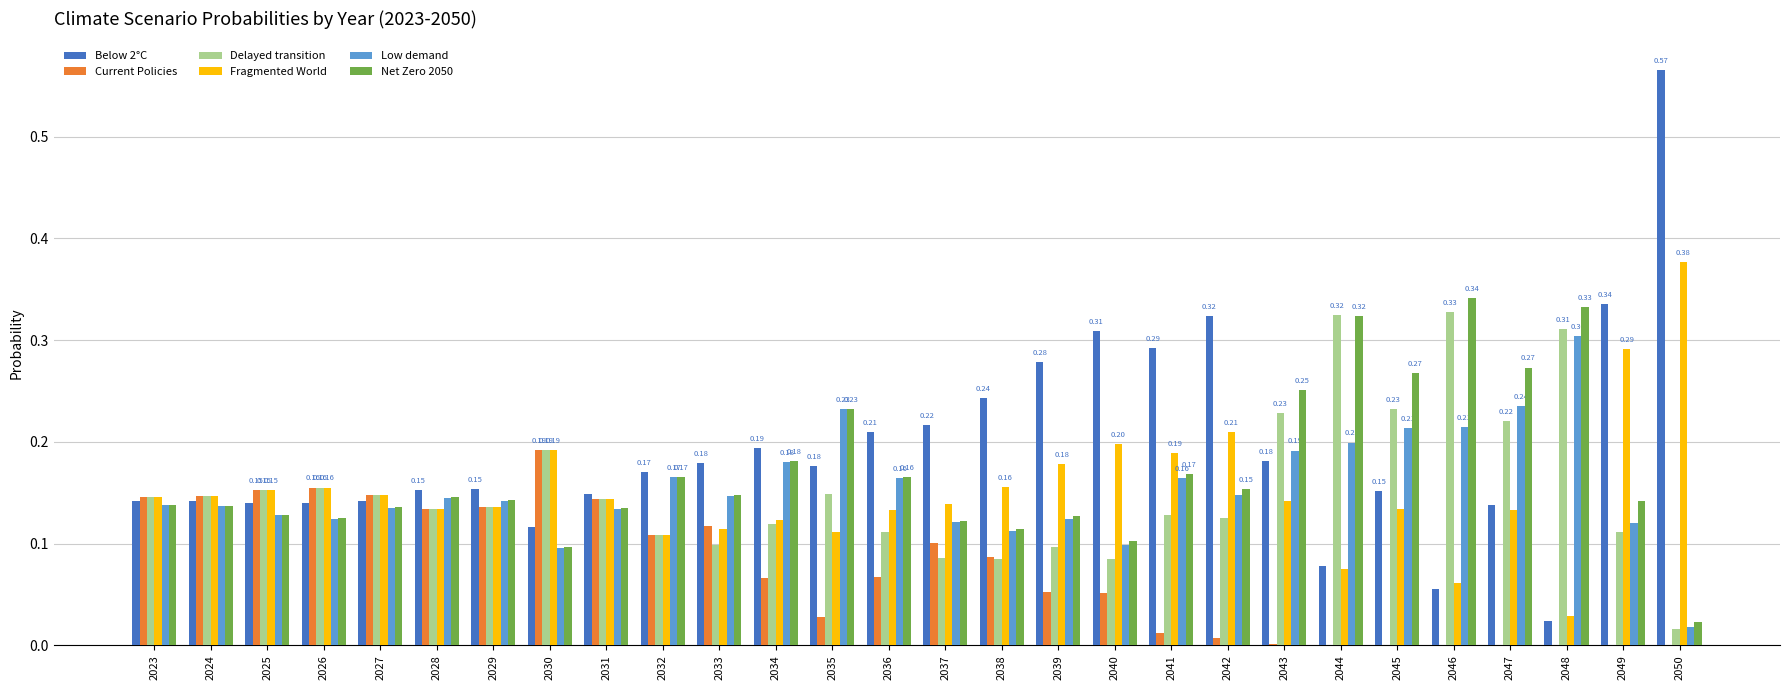

What is the total value across all series at 2036?

0.9